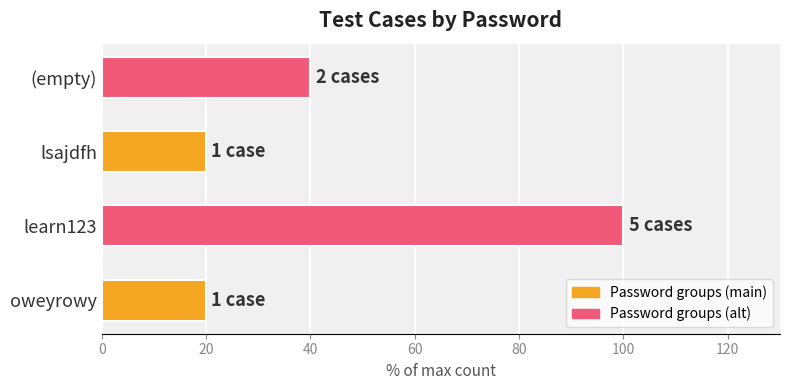

How many categories are shown in the chart?

4